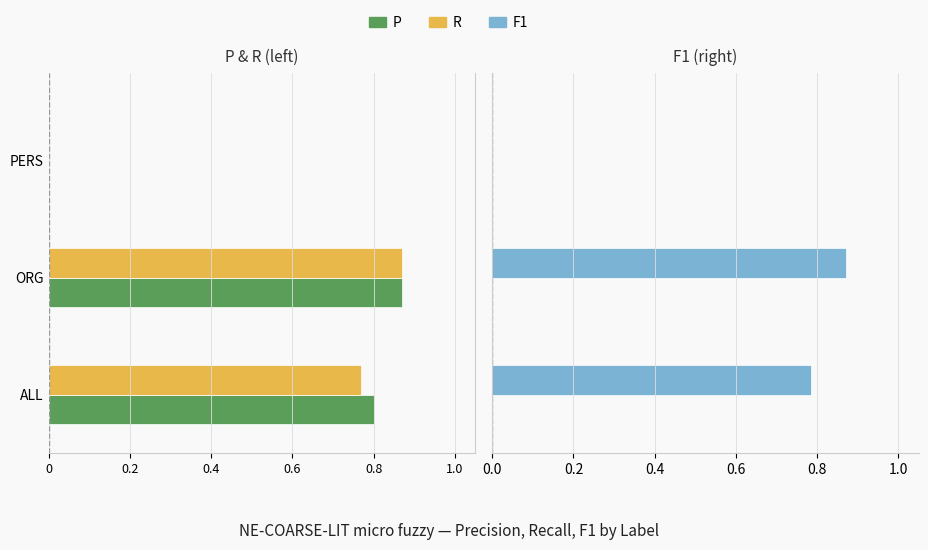

What is the sum of the F1 values at 1.0 and 0.8?

1.7